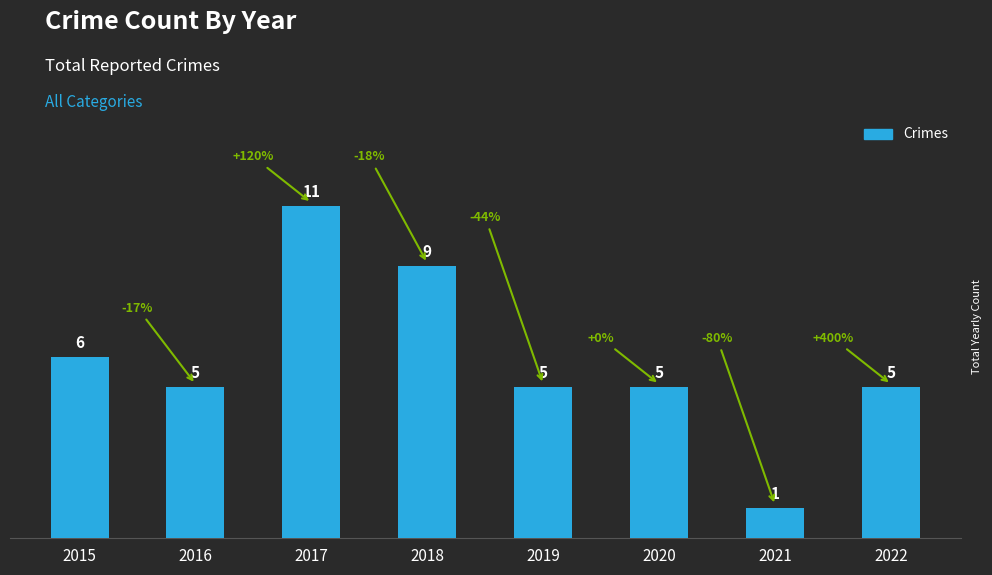

What is the maximum value shown in the chart?

11